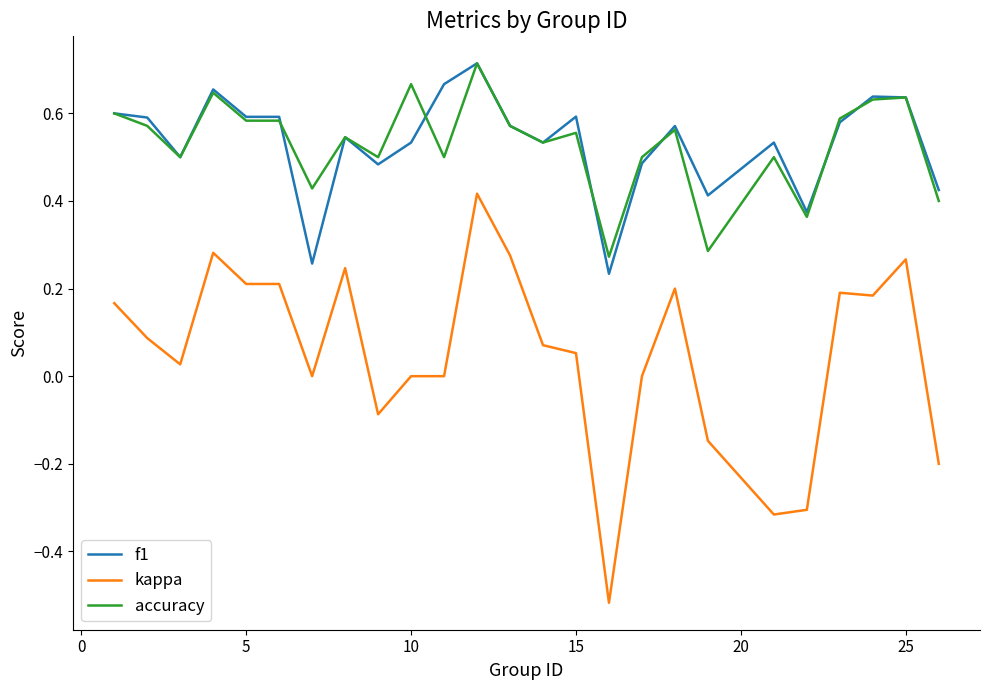

How many lines are shown in the chart?

3